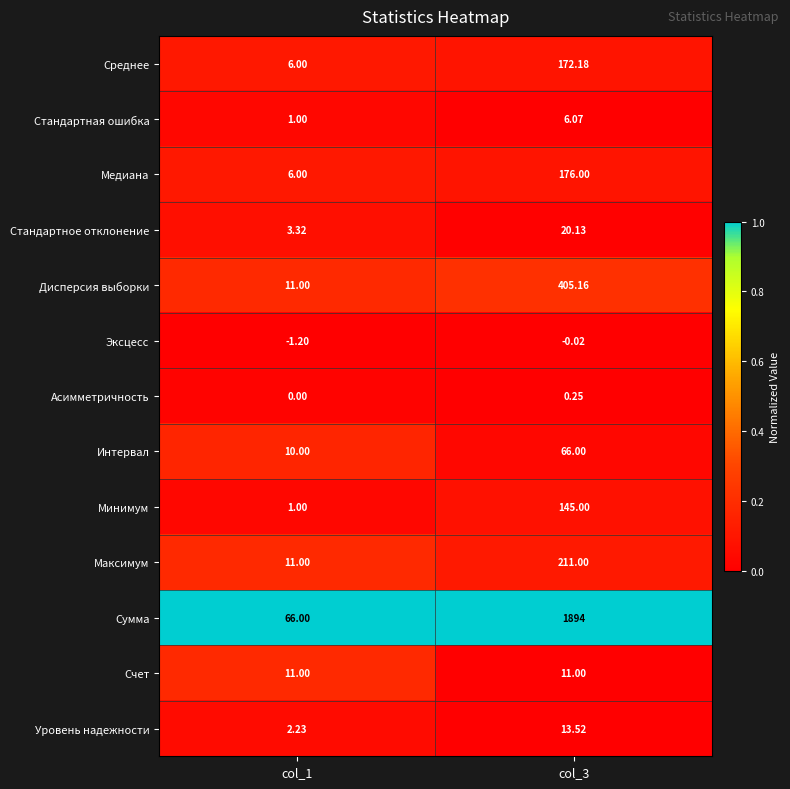

List the series in order of their peak value, highest first.

Сумма, Дисперсия выборки, Максимум, Медиана, Среднее, Минимум, Интервал, Стандартное отклонение, Уровень надежности, Счет, Стандартная ошибка, Асимметричность, Эксцесс